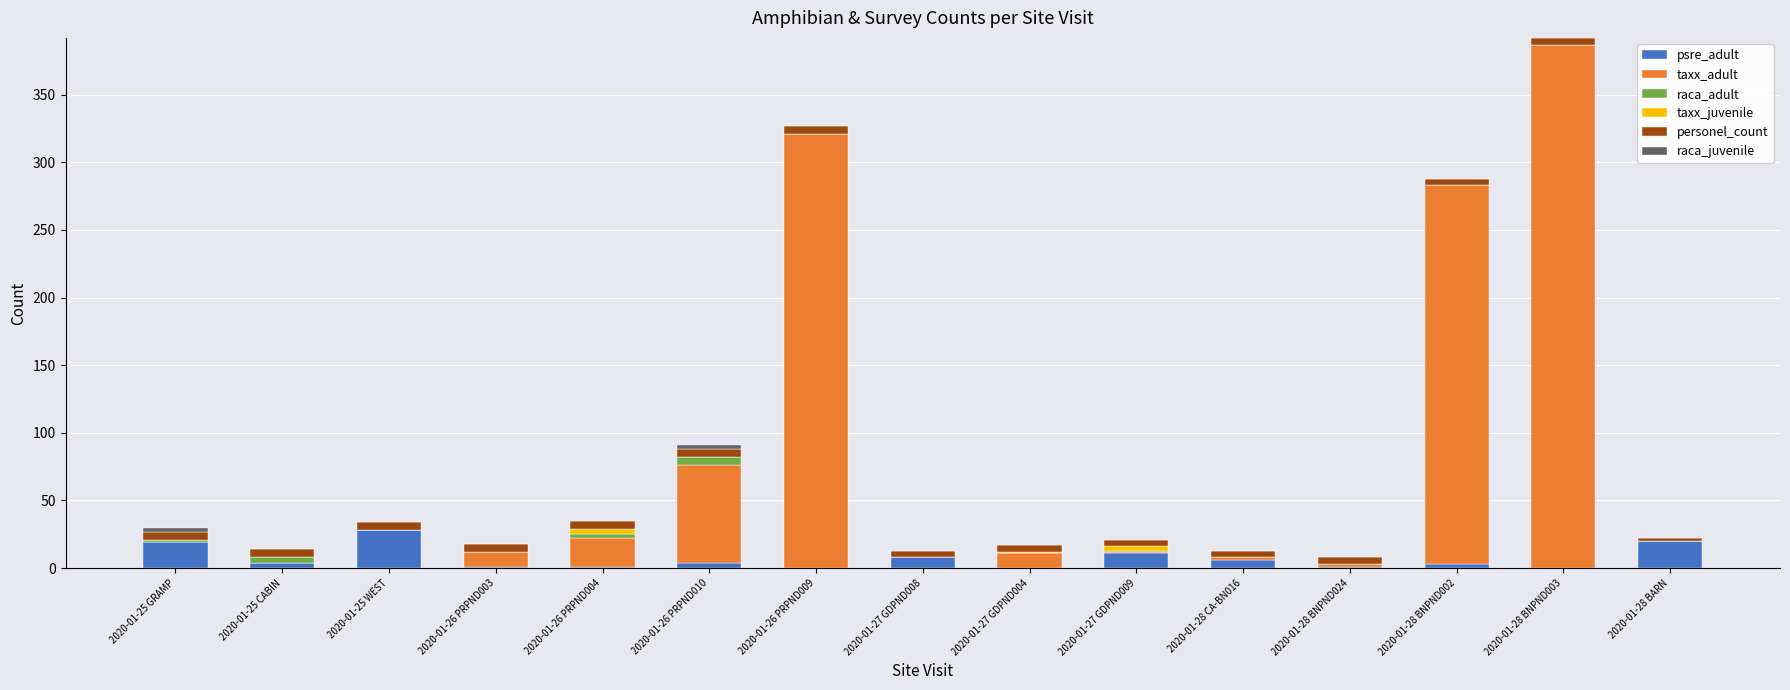

At which category is the sum across all series the highest?

2020-01-28 BNPND003